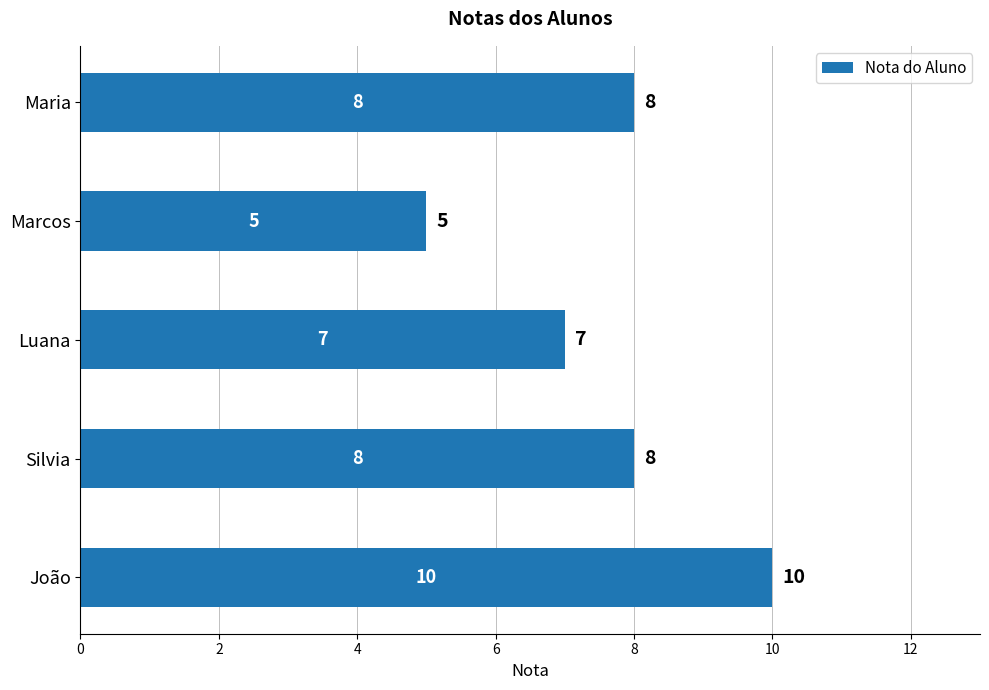

What is the approximate value at Marcos?

5